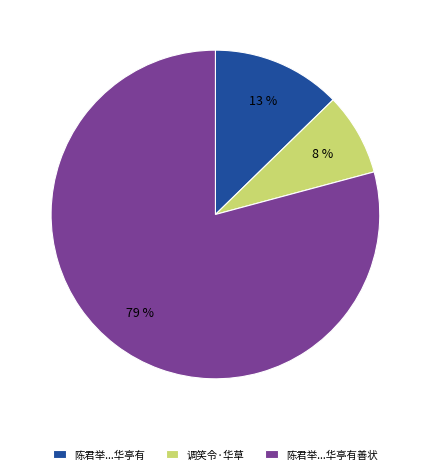

How many segments does this pie chart have?

3